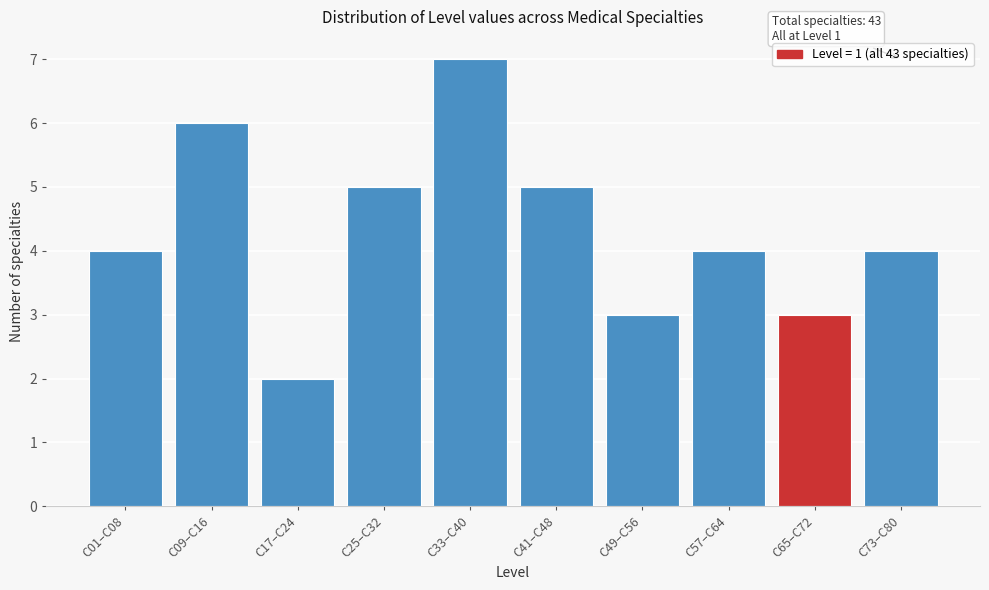

Reading left to right, list all the values displayed in this chart.

4	6	2	5	7	5	3	4	3	4